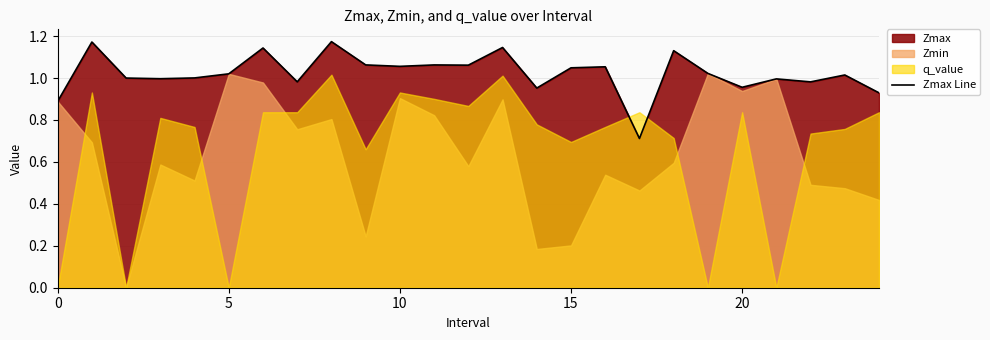

Reading right to left, extract all data points from this chart.

0.9	1.0	1.0	1.0	1.0	1.0	1.1	0.7	1.1	1.0	1.0	1.1	1.1	1.1	1.1	1.1	1.2	1.0	1.1	1.0	1.0	1.0	1.0	1.2	0.9